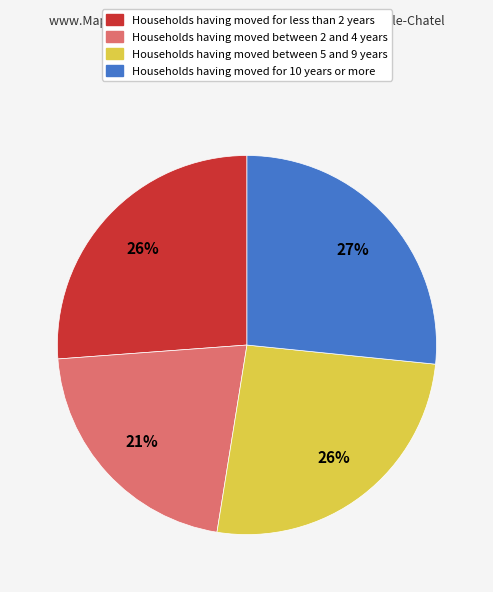

To the nearest percent, what is the average slice percentage?

25%